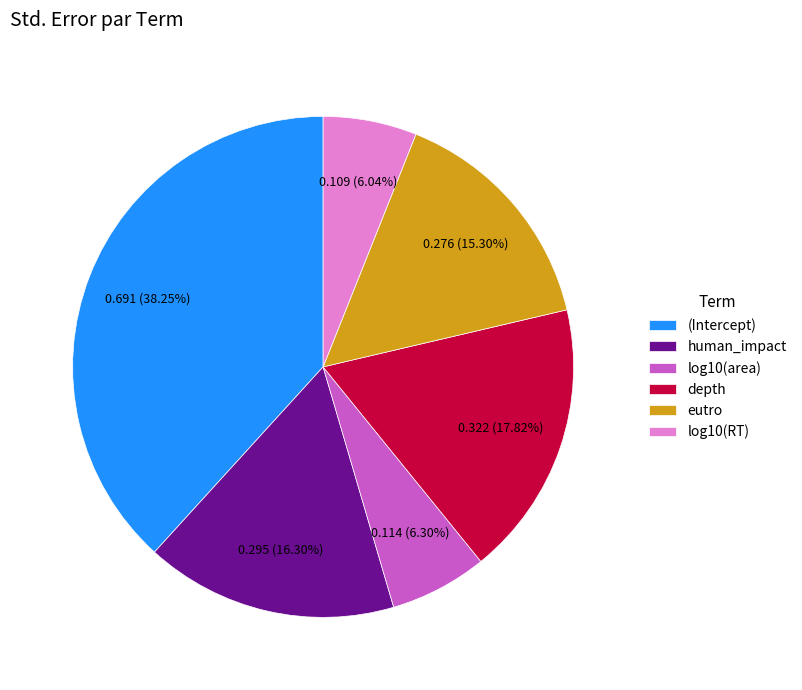

Which has a higher value, eutro or depth?

depth